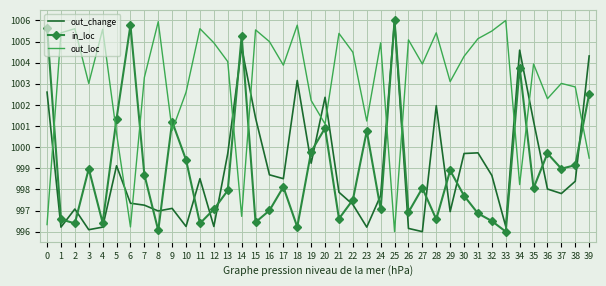

At 8, list the series in order from smallest to largest.

in_loc, out_change, out_loc